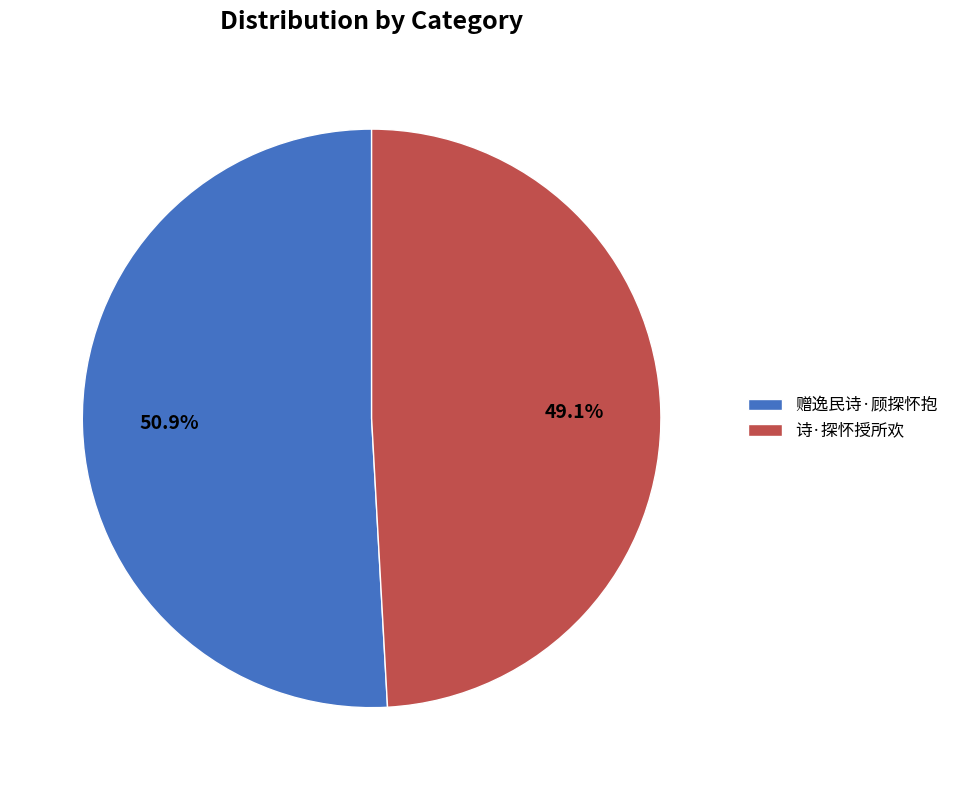

To the nearest percent, what percentage of the pie is 诗·探怀授所欢?

49%